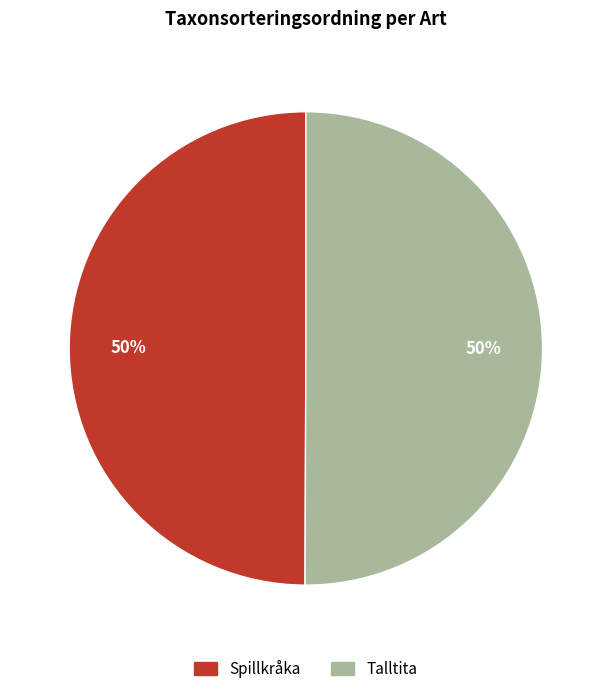

To the nearest percent, what portion does Talltita represent?

50%